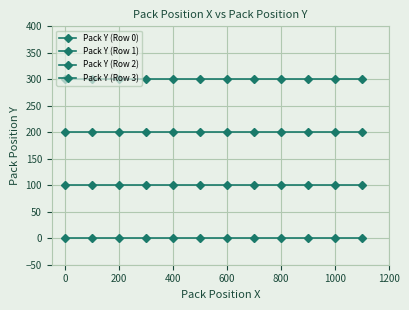

Reading right to left, extract all data points from this chart.

Pack Y (Row 0): 0	0	0	0	0	0	0	0	0	0	0	0
Pack Y (Row 1): 100	100	100	100	100	100	100	100	100	100	100	100
Pack Y (Row 2): 200	200	200	200	200	200	200	200	200	200	200	200
Pack Y (Row 3): 300	300	300	300	300	300	300	300	300	300	300	300